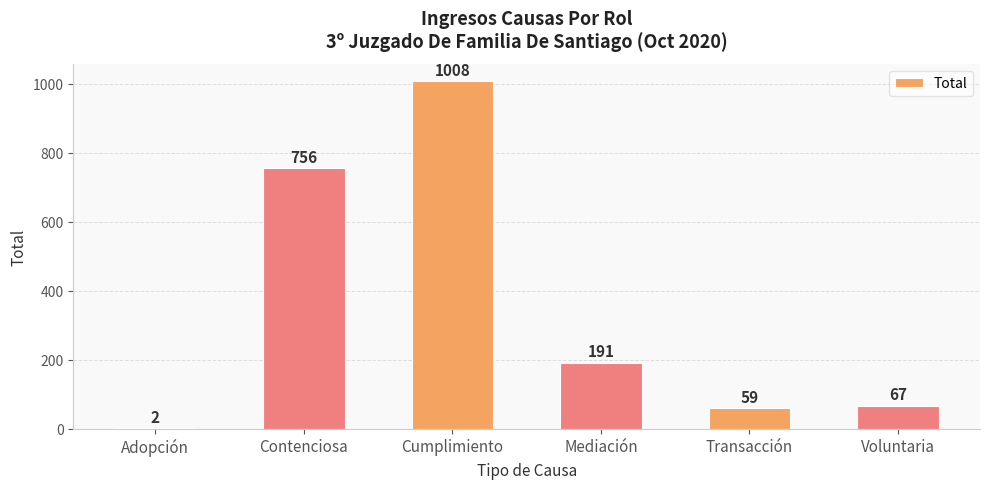

True or false: the data shows 191 at Mediación.

True